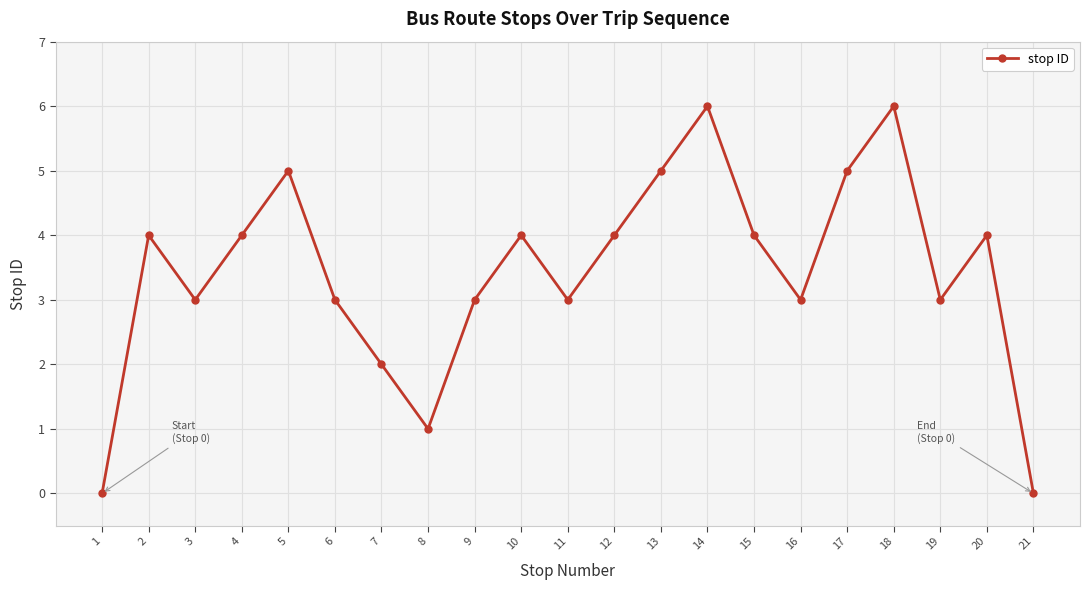

How many interior local valleys (lower than both neighbors) does the data have?

5